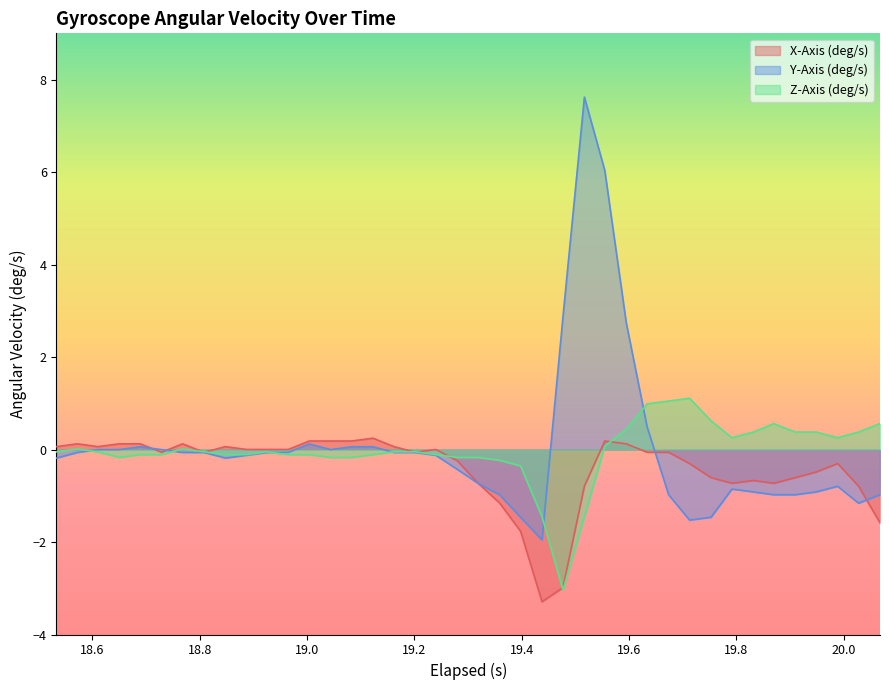

List the series in order of their peak value, lowest first.

X-Axis (deg/s), Z-Axis (deg/s), Y-Axis (deg/s)